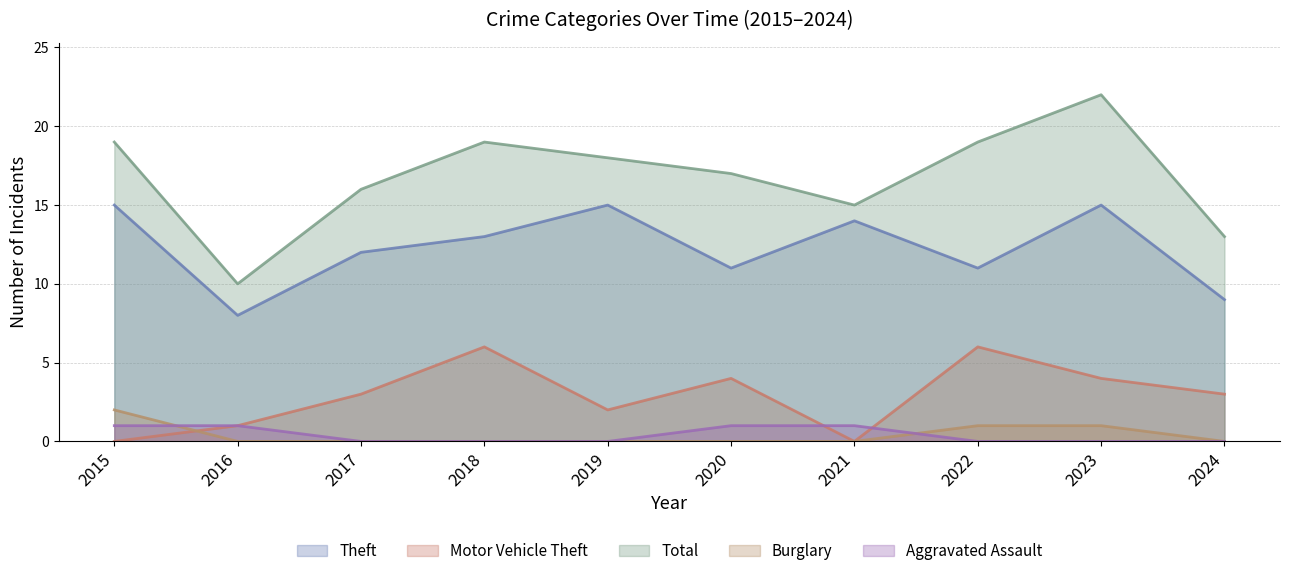

Which category has the highest value in the Burglary series?

2015